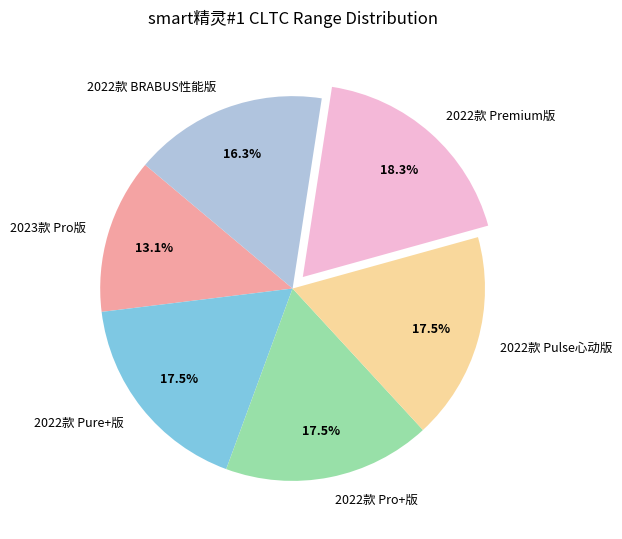

True or false: 2023款 Pro版 accounts for 13% of the total.

True